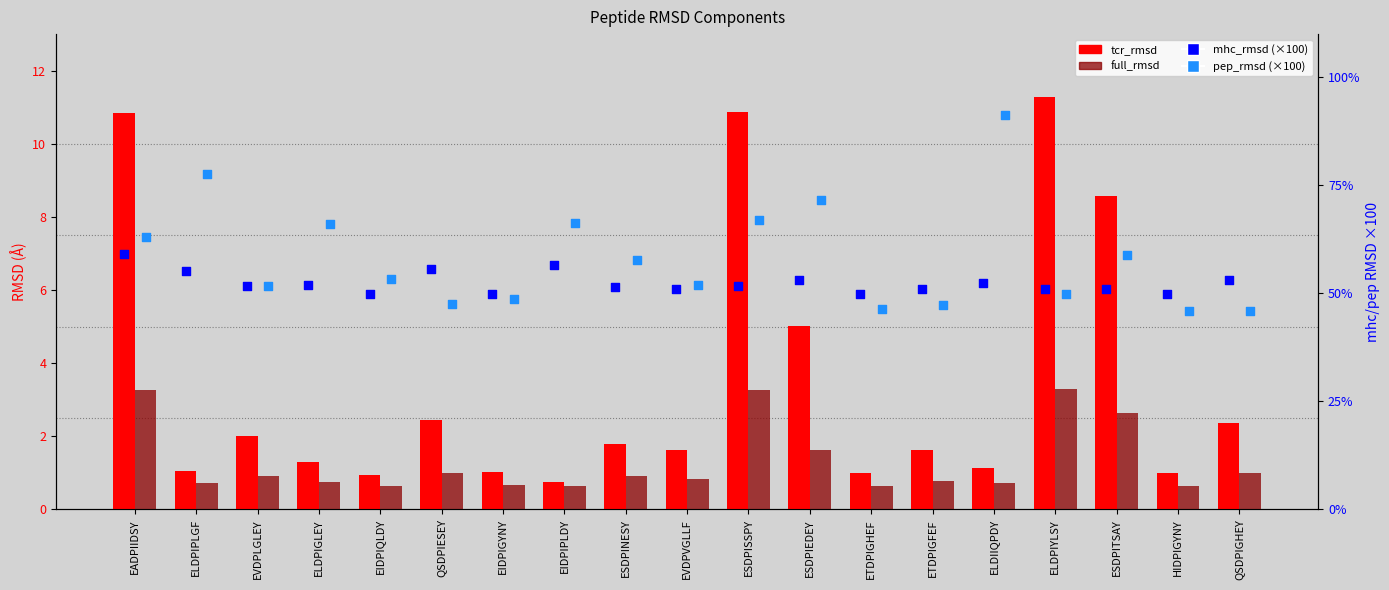

Which series contains the lowest Y value?

full_rmsd